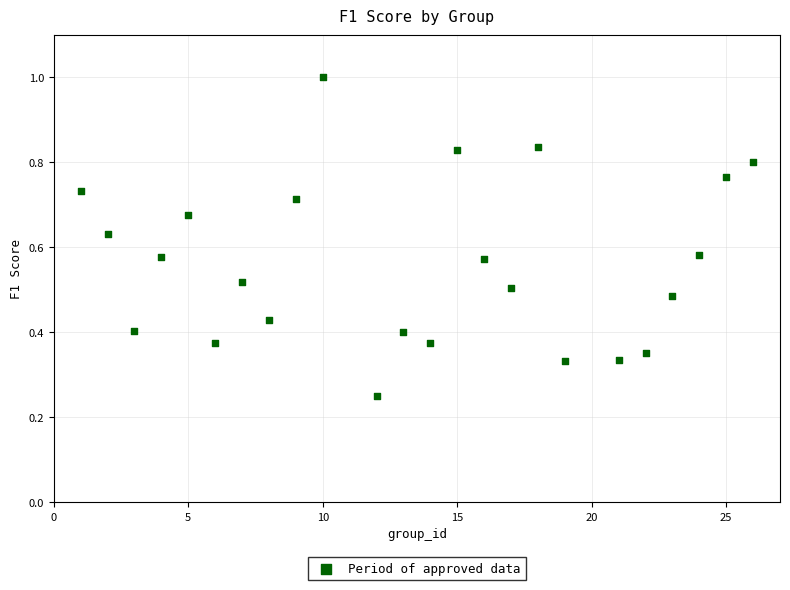

What is the range of X values (max minus min)?

25.0